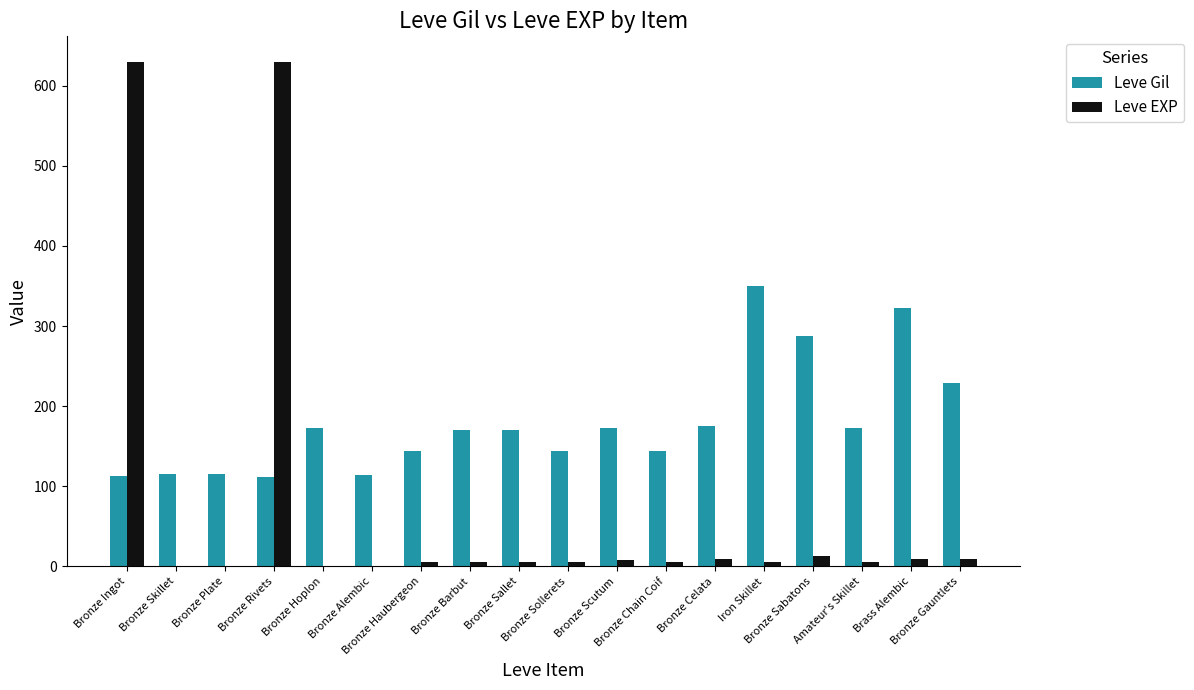

How many groups of bars are there?

18